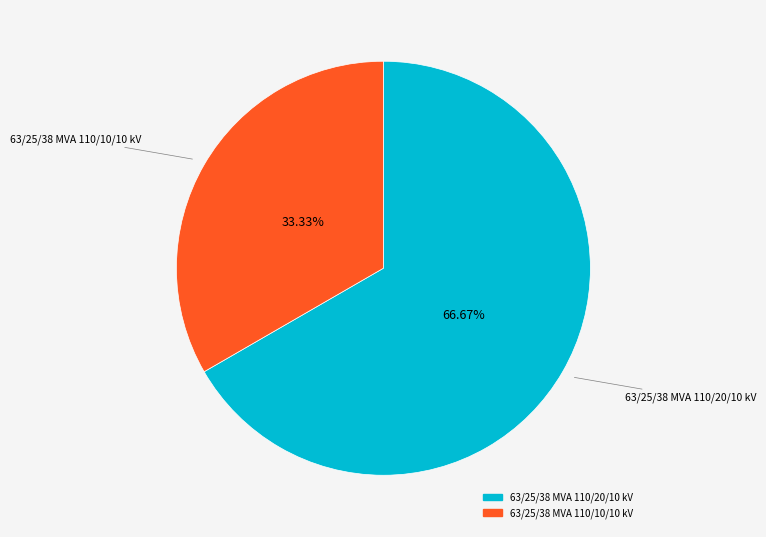

Which category has the biggest portion of the pie?

63/25/38 MVA 110/20/10 kV